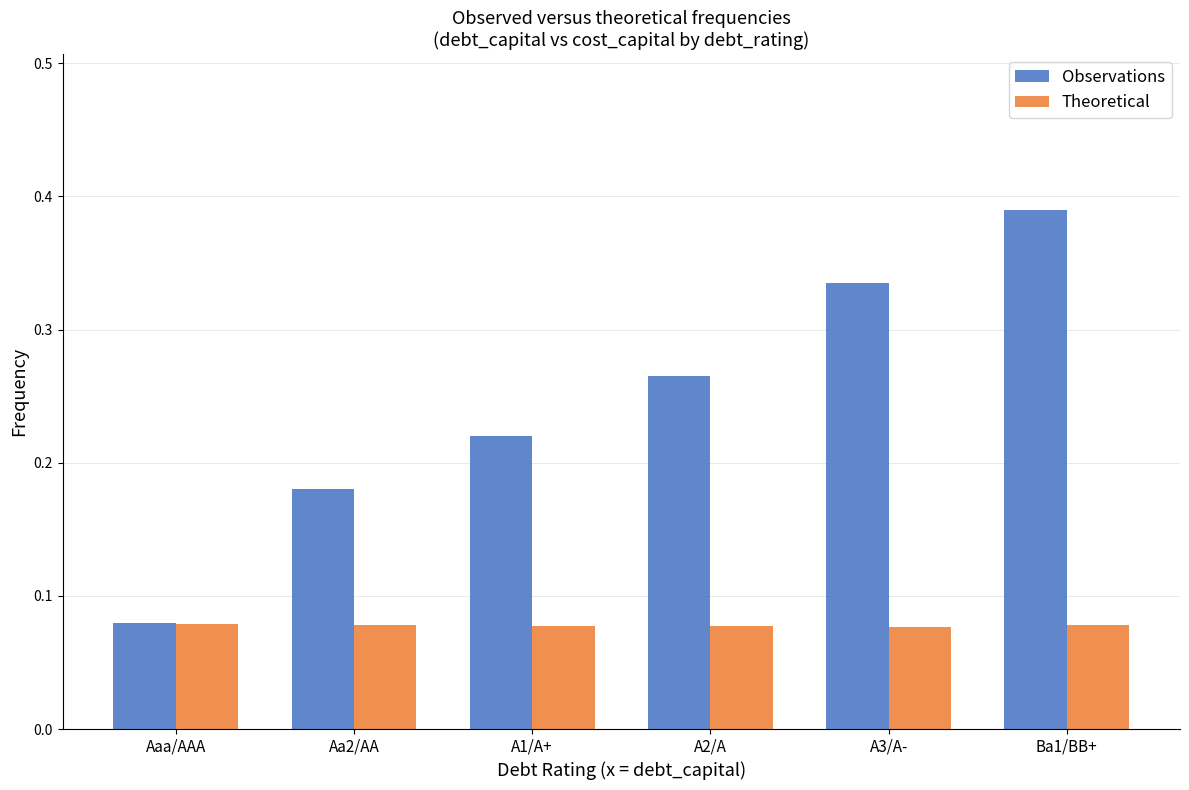

What is the label of the 1st bar from the left?

Aaa/AAA